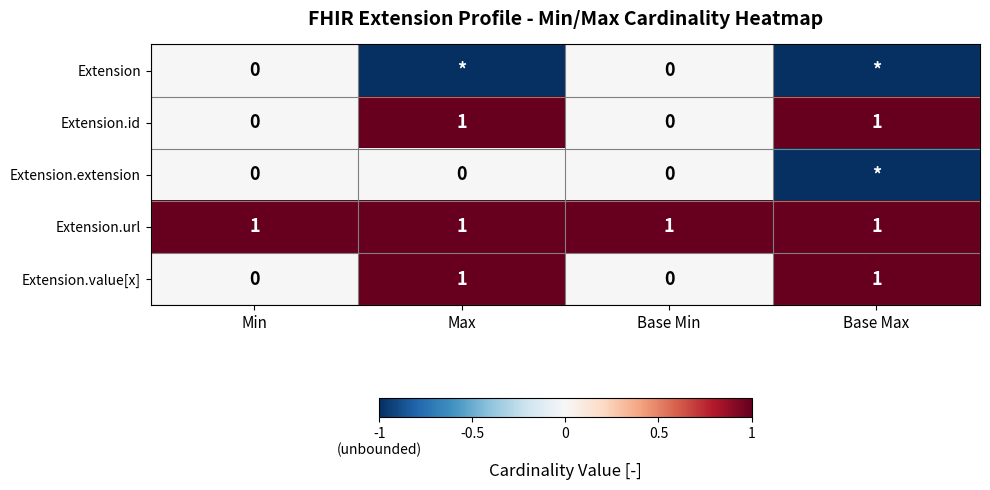

Is it true that Extension.url equals 1 at Max?

True